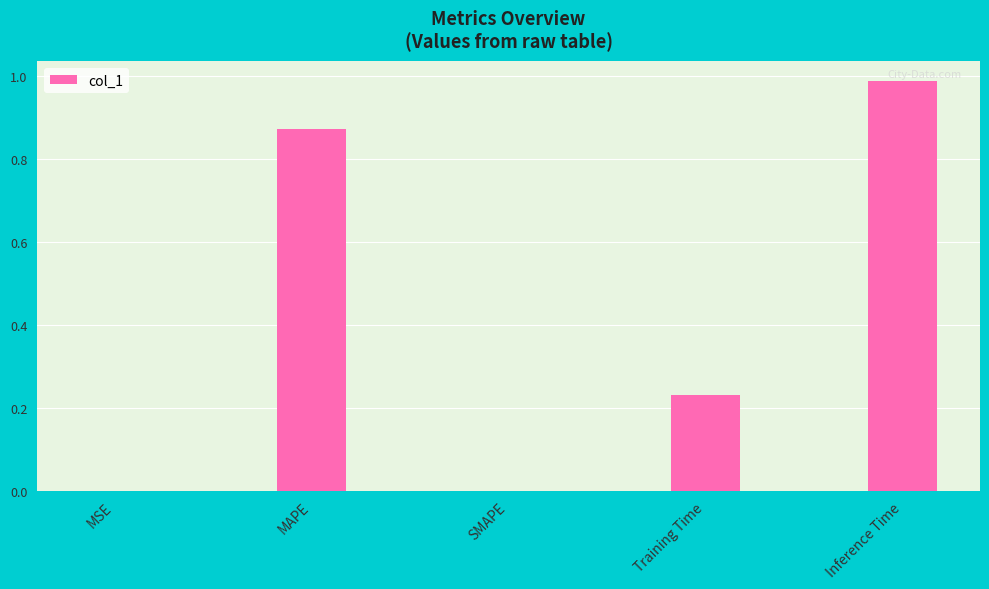

The chart shows a value of 0.5 at MAPE. True or false?

False